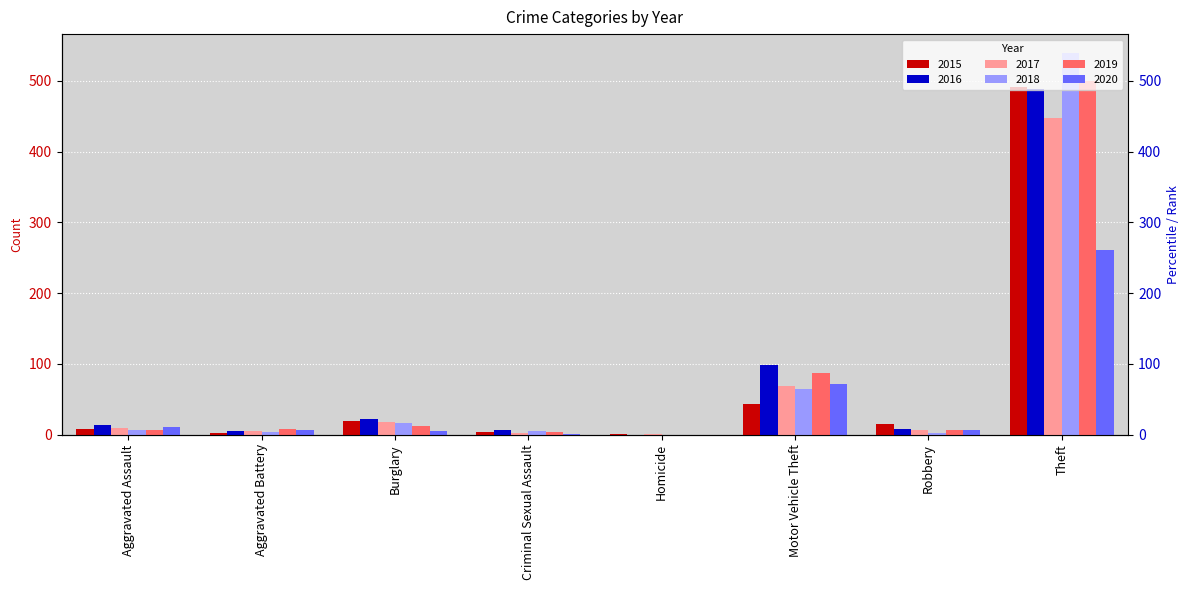

Which series has the largest range (max minus min)?

2018